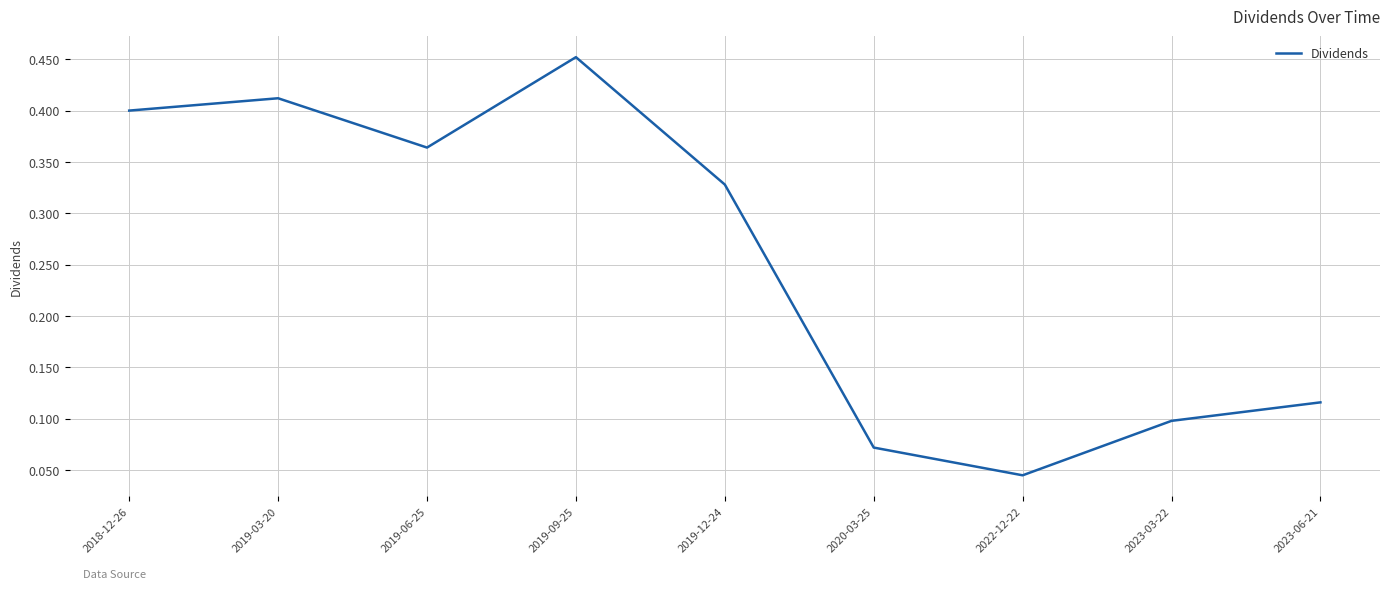

What position from the left is 2023-03-22?

8